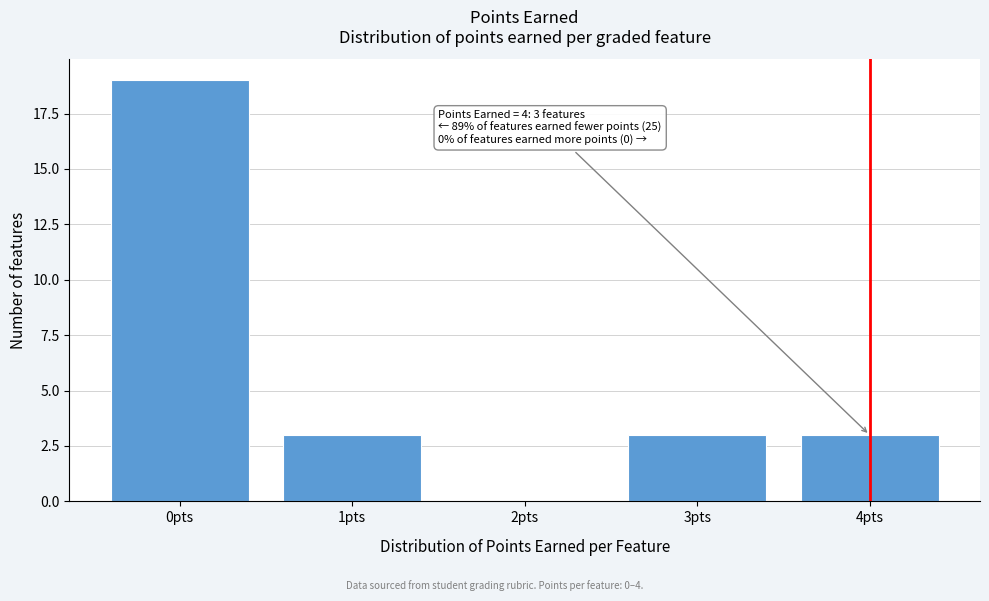

Which range on the x-axis has the tallest bar?

-0.5 to 0.5